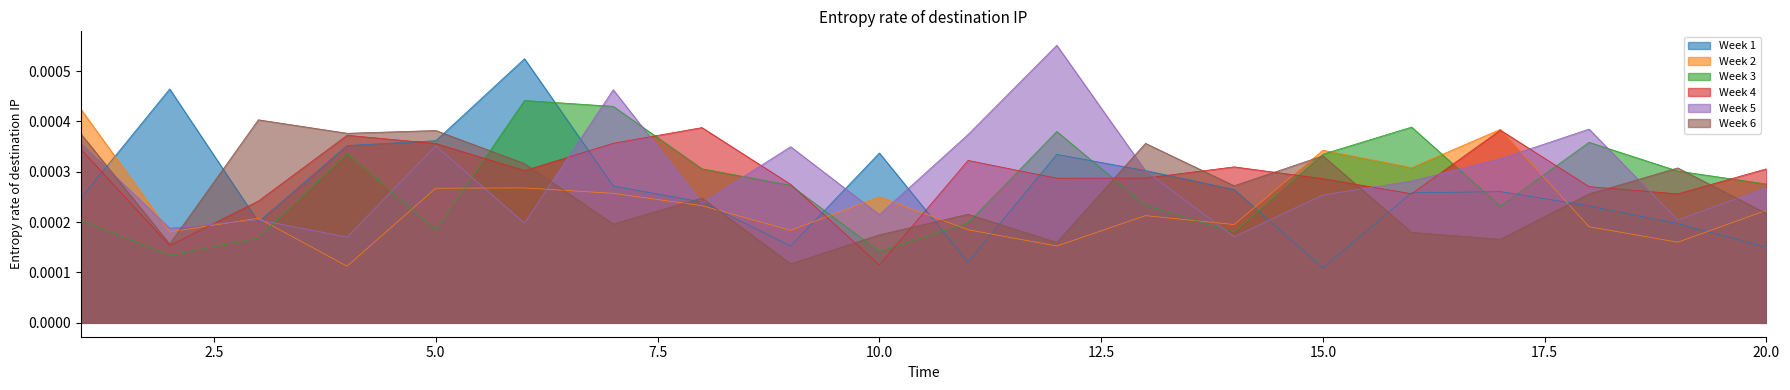

Does the chart have visible grid lines?

No